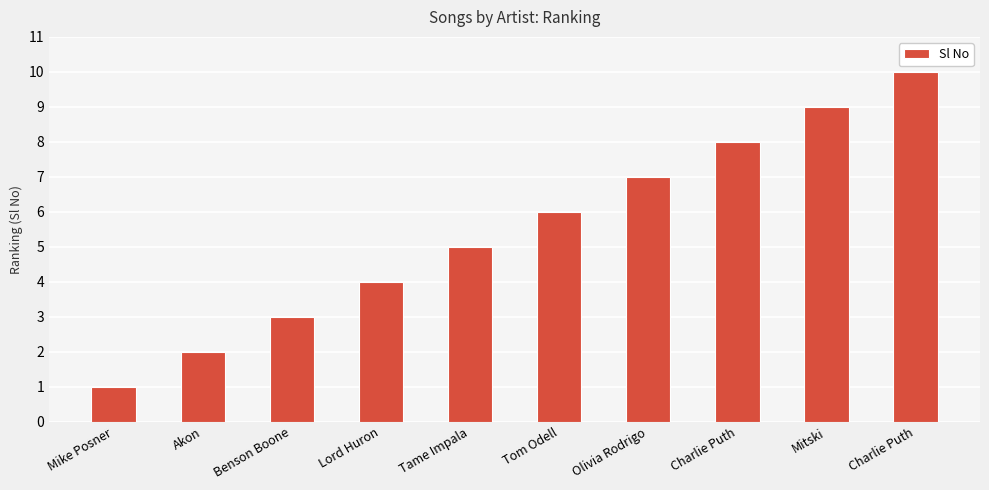

What is the maximum value shown in the chart?

10